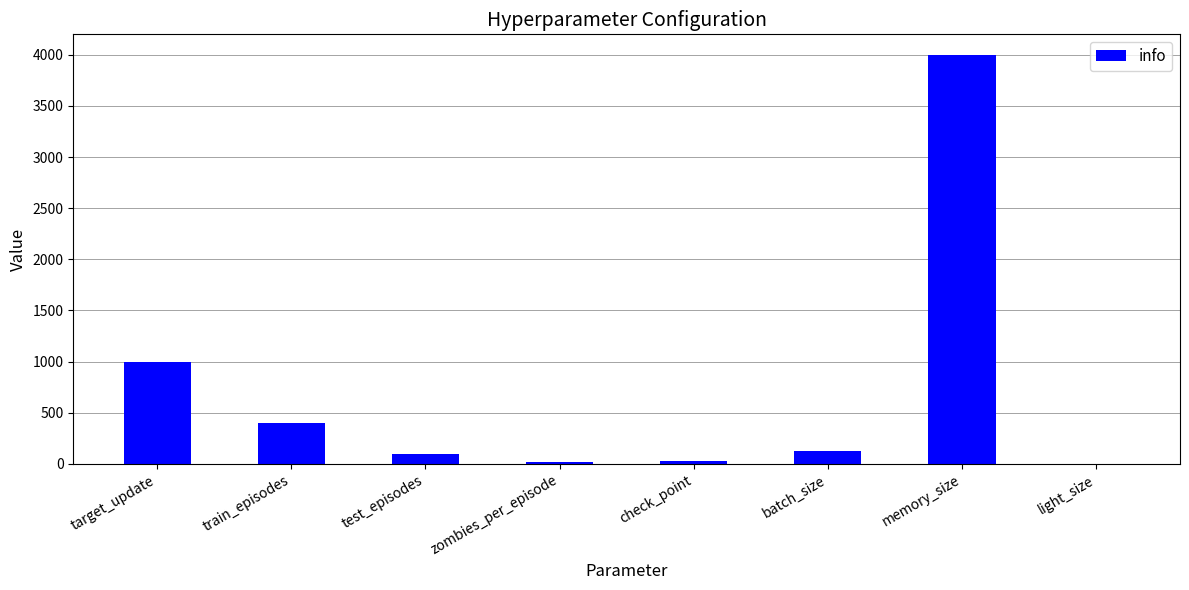

True or false: the data shows 639 at target_update.

False